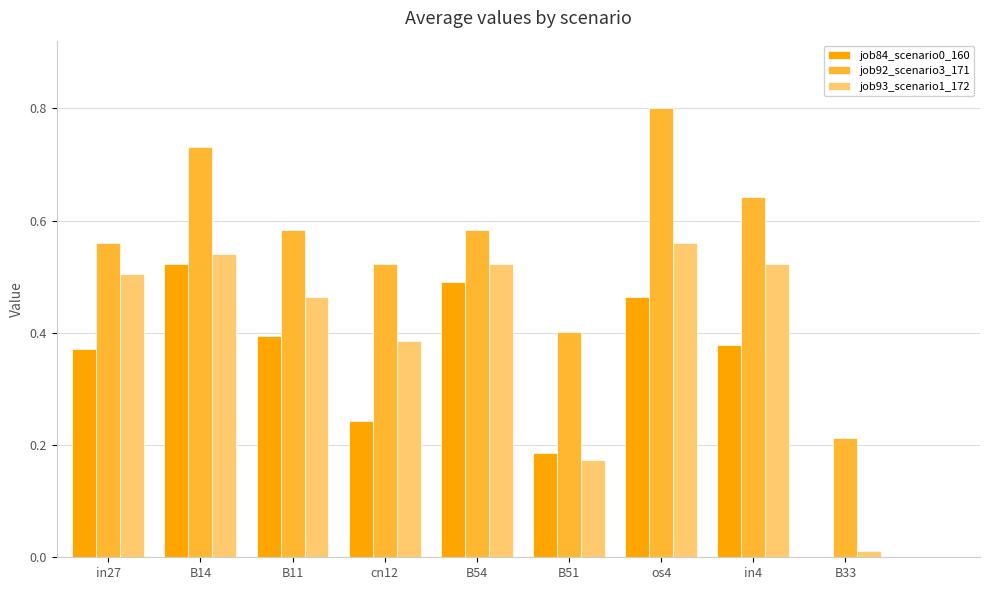

Is it true that job93_scenario1_172 equals 0.5 at B11?

True